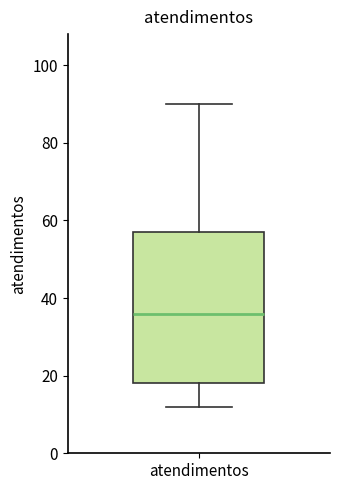

Read this box plot against the y-axis: the position of the median line, the range covered by the box, and the ends of both whiskers. The values are not printed on the chart, so give them approximately, as read against the axis.

median 36, box 18 to 58, whiskers 12 to 90